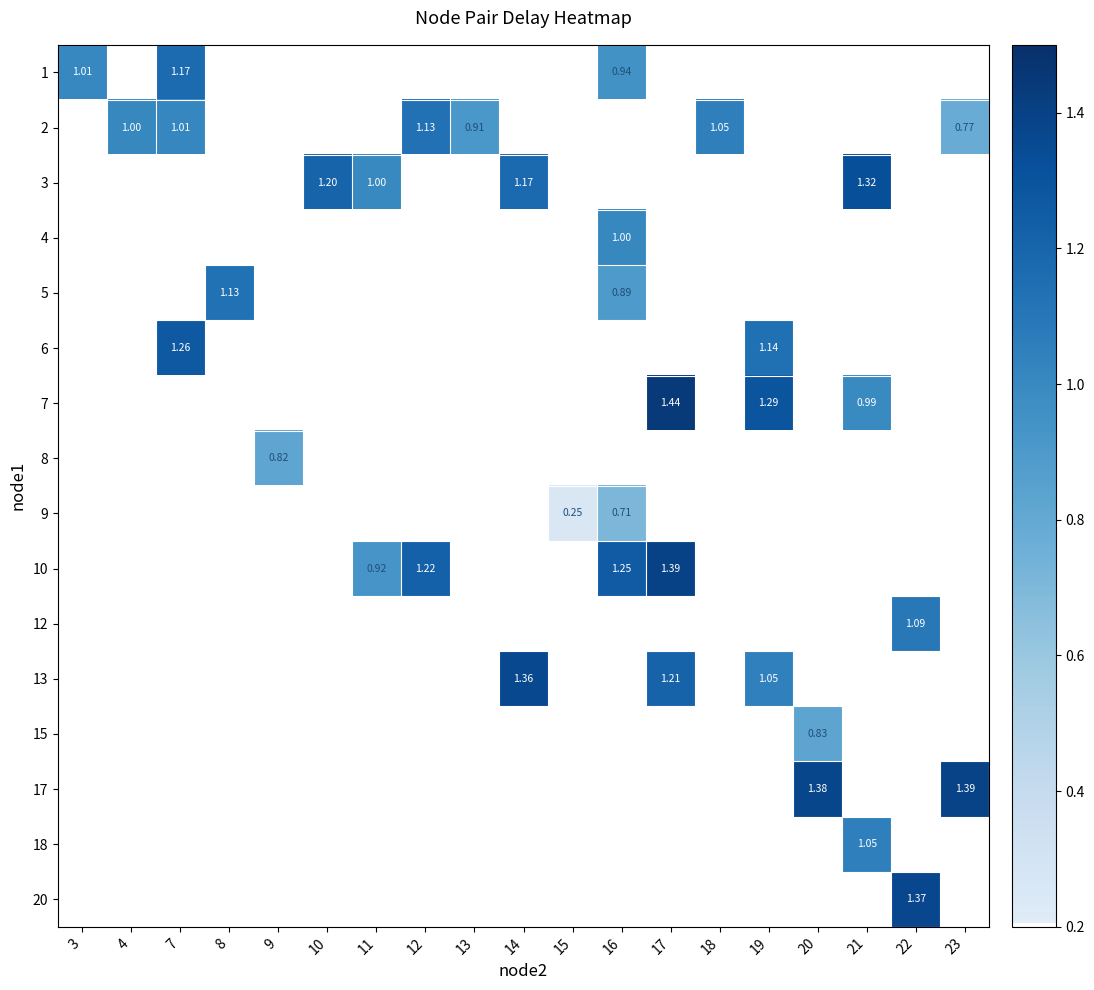

How many positive values does the row_9 series have?

4